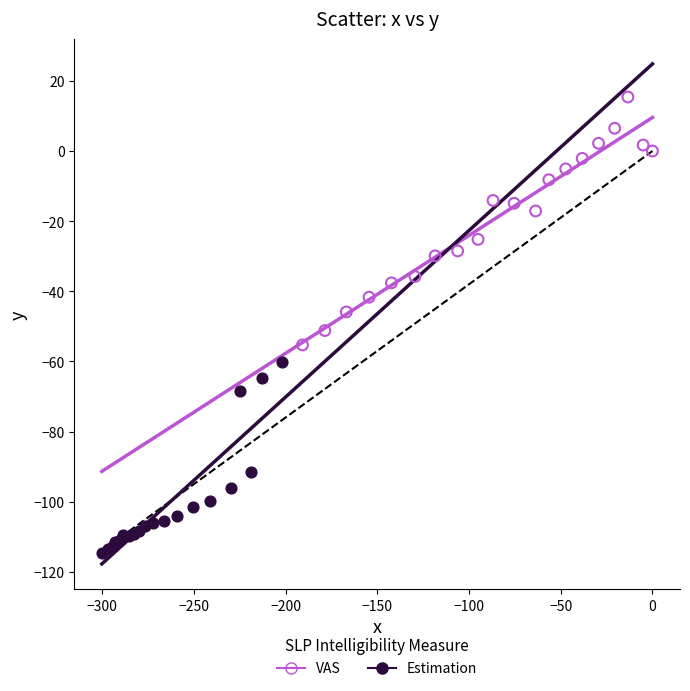

Which series reaches the minimum Y coordinate?

Estimation